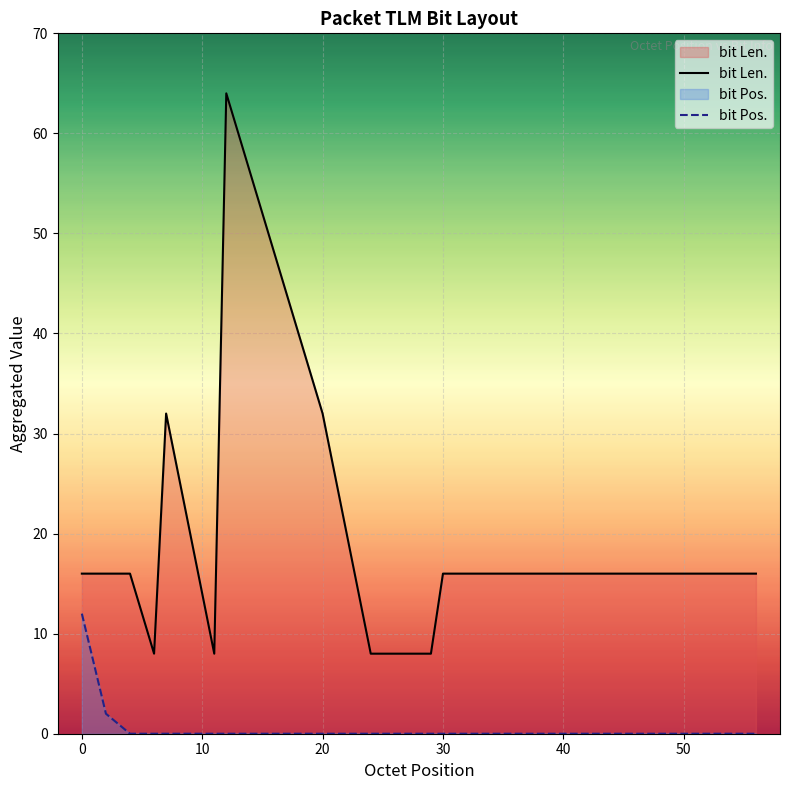

What is the label of the 25th point from the left?

24